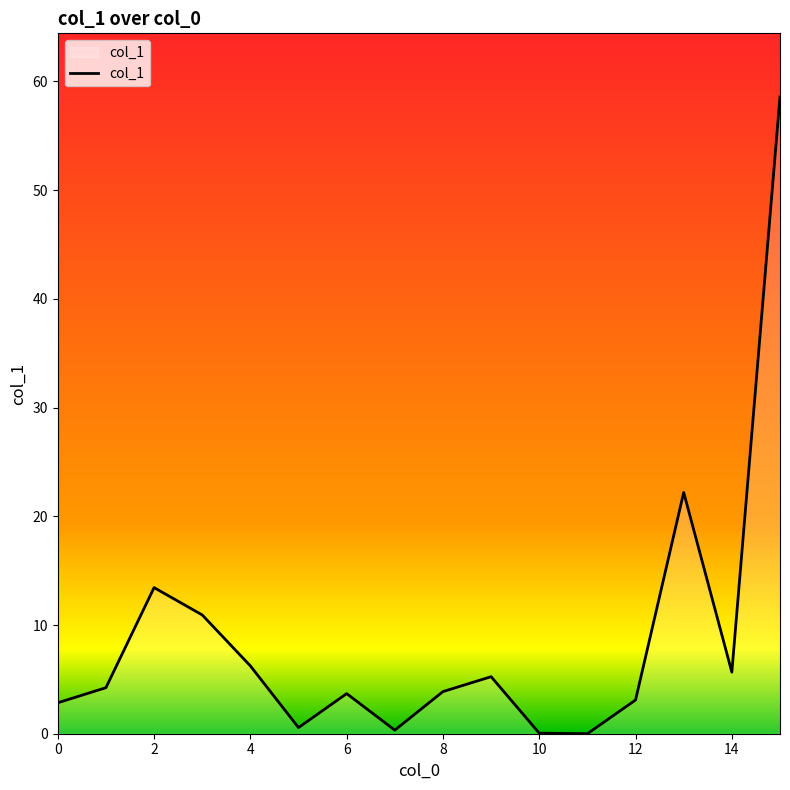

What is the greatest value displayed?

58.6